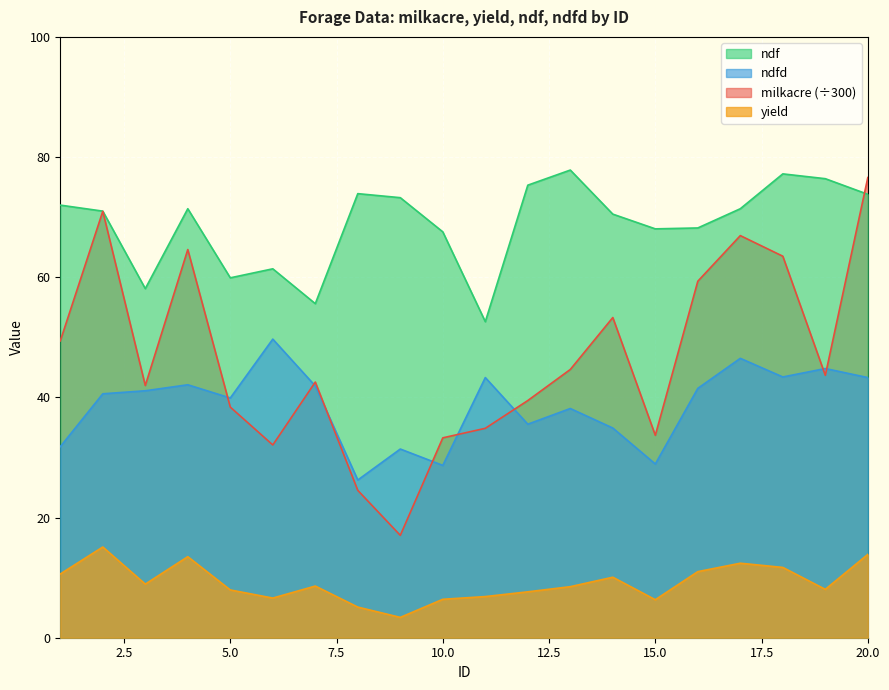

List the labels in order of ndfd value, smallest first.

8, 10, 15, 9, 1, 14, 12, 13, 5, 2, 3, 16, 7, 4, 11, 20, 18, 19, 17, 6